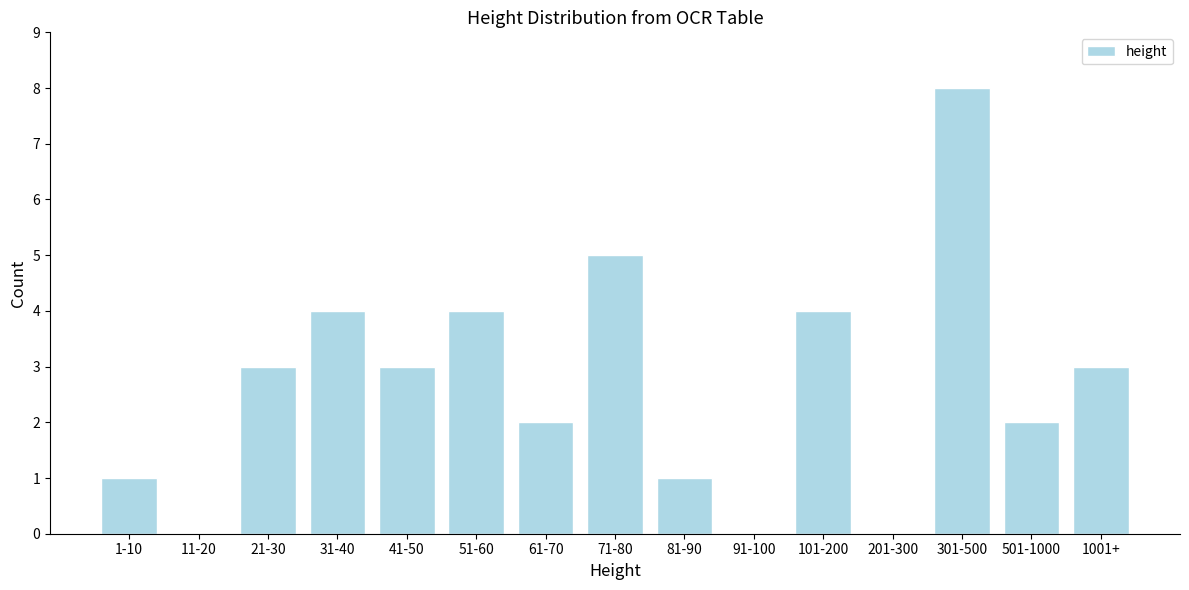

Reading left to right, what are all the values shown in this chart?

1-10=1	11-20=0	21-30=3	31-40=4	41-50=3	51-60=4	61-70=2	71-80=5	81-90=1	91-100=0	101-200=4	201-300=0	301-500=8	501-1000=2	1001+=3